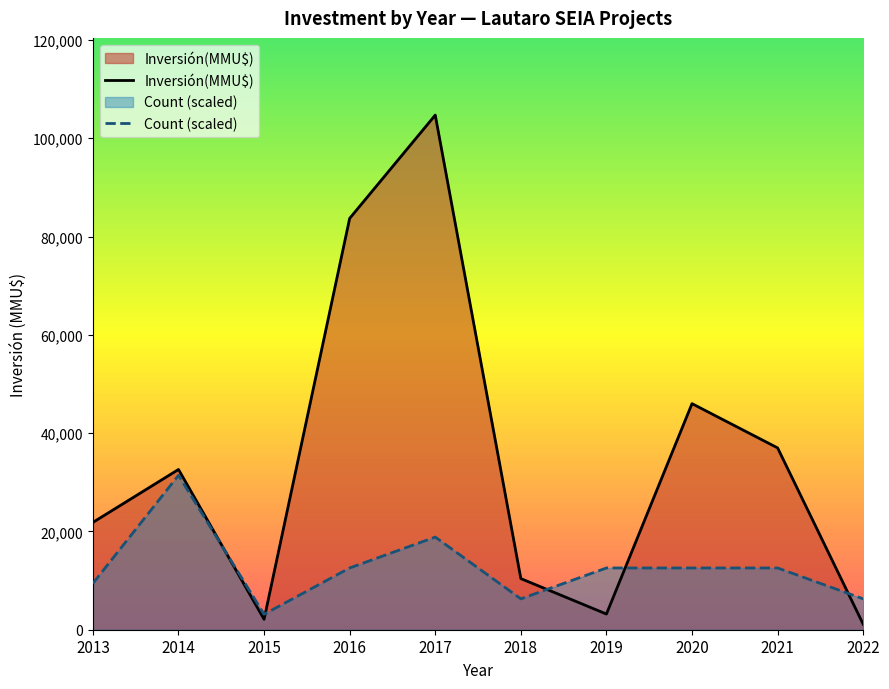

Which series has the largest total across all categories?

Inversión(MMU$)